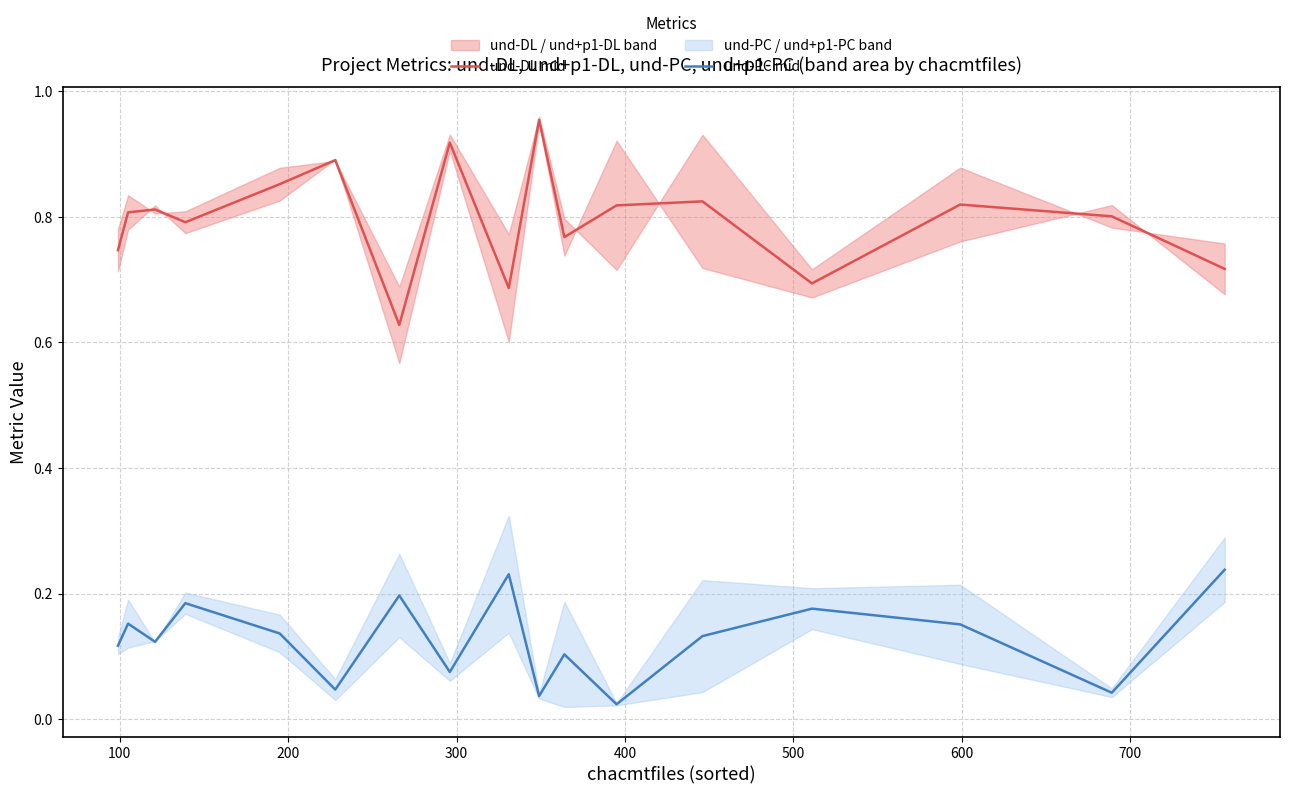

True or false: und-PC mid and und-DL mid intersect in this chart.

False